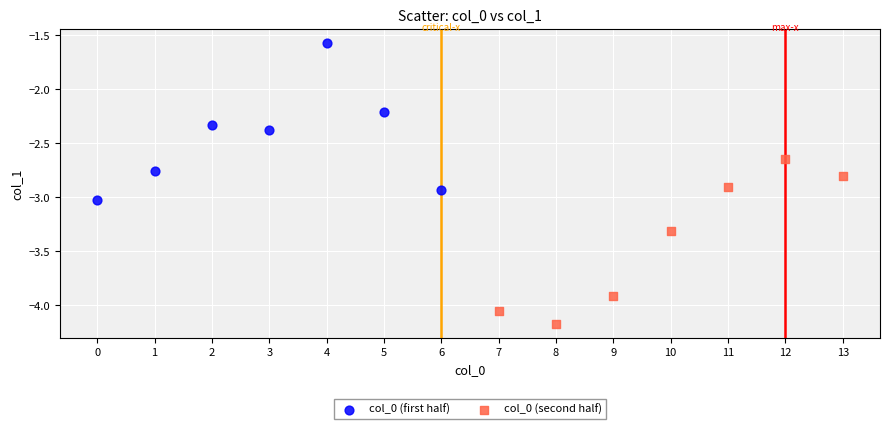

Which series reaches the minimum Y coordinate?

col_0 (second half)